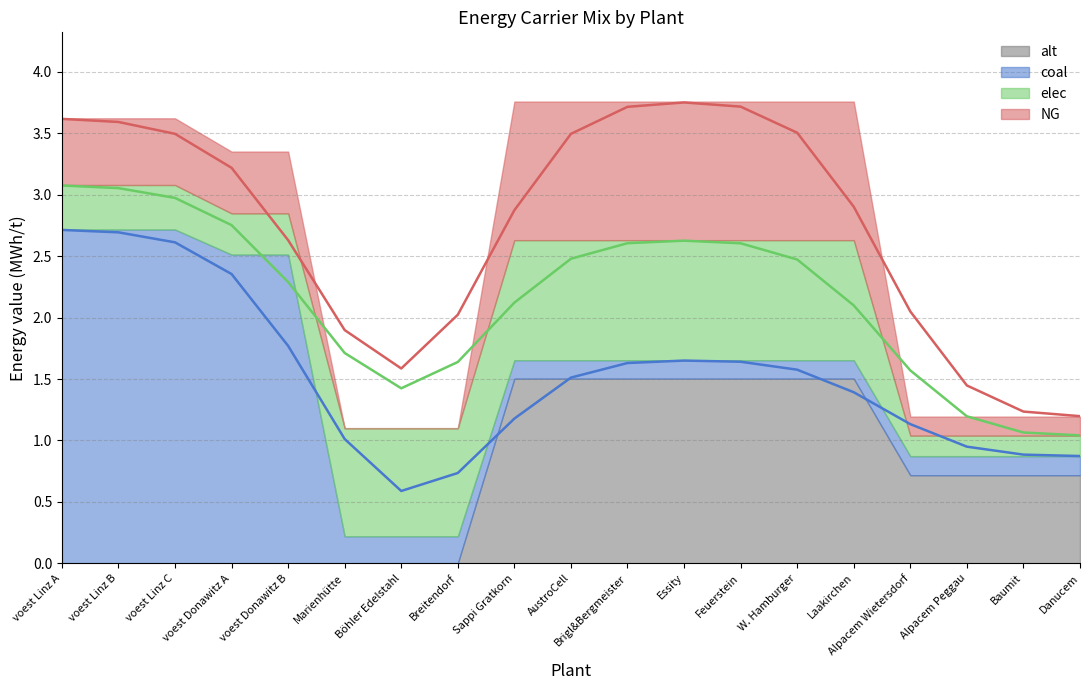

At which category does NG_line reach its first local peak?

Essity